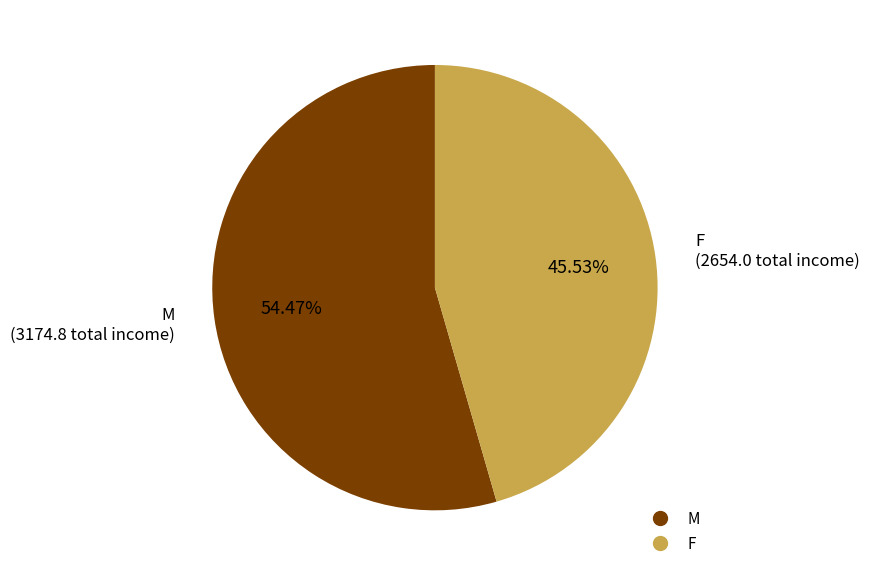

What is the majority slice?

M